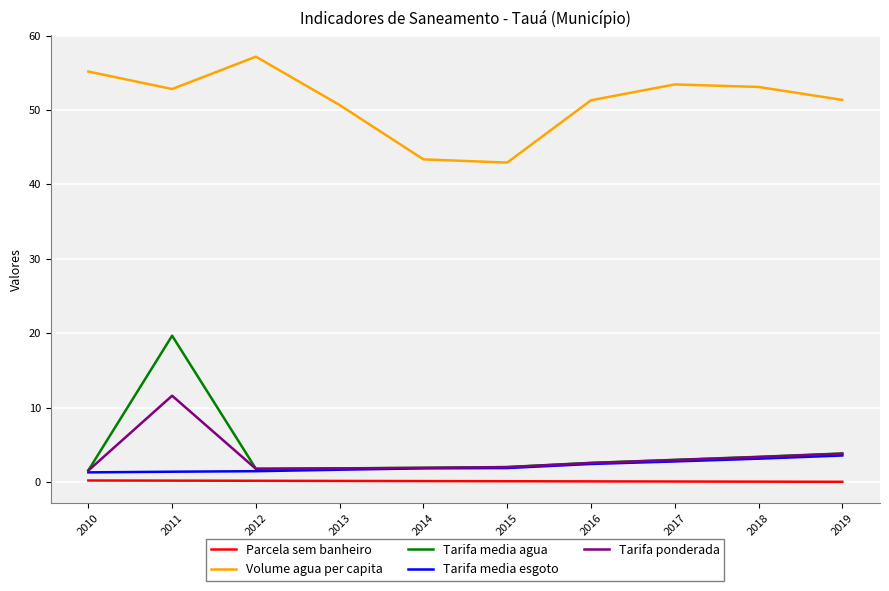

True or false: Volume agua per capita and Tarifa ponderada cross at least once.

False